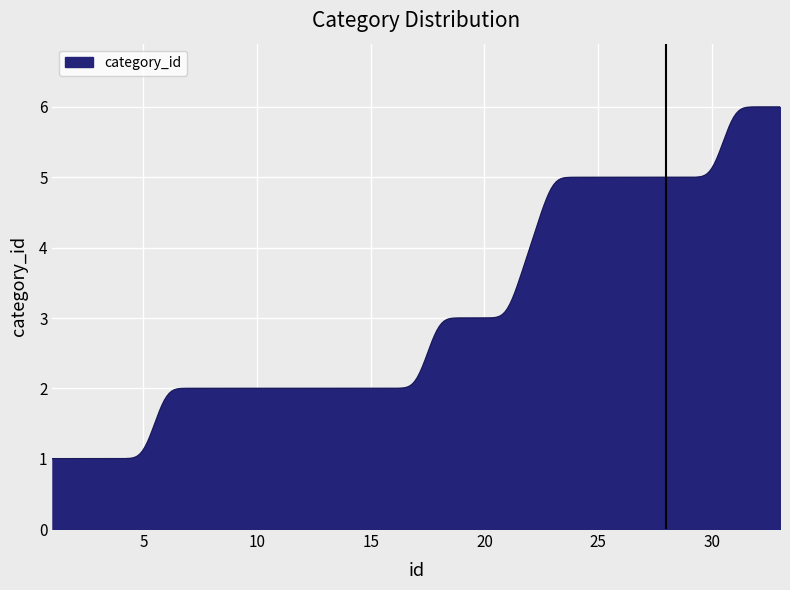

Does the chart display data point markers on the line(s)?

No